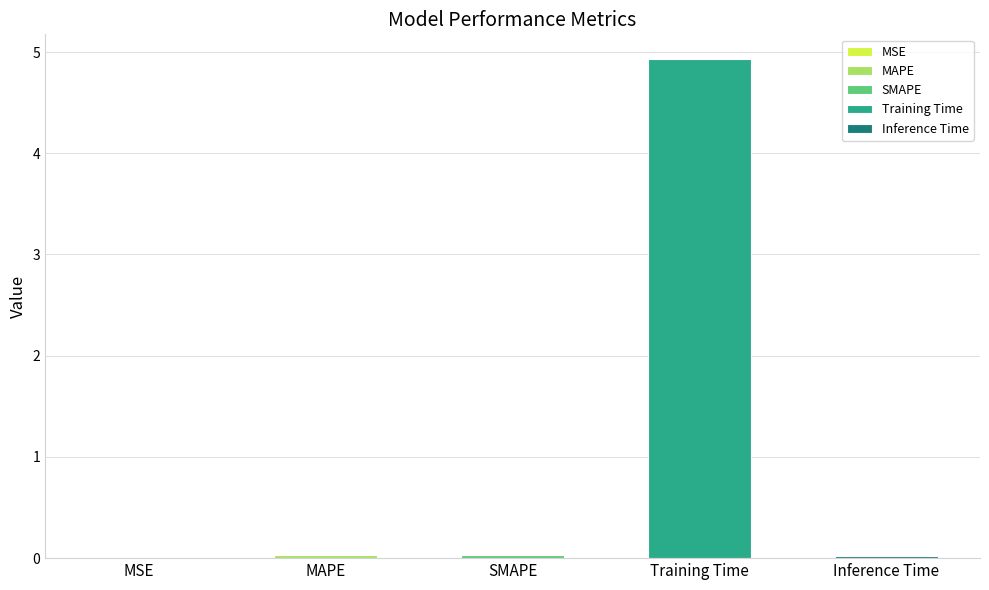

The chart shows a value of 0.0 at MAPE. True or false?

True